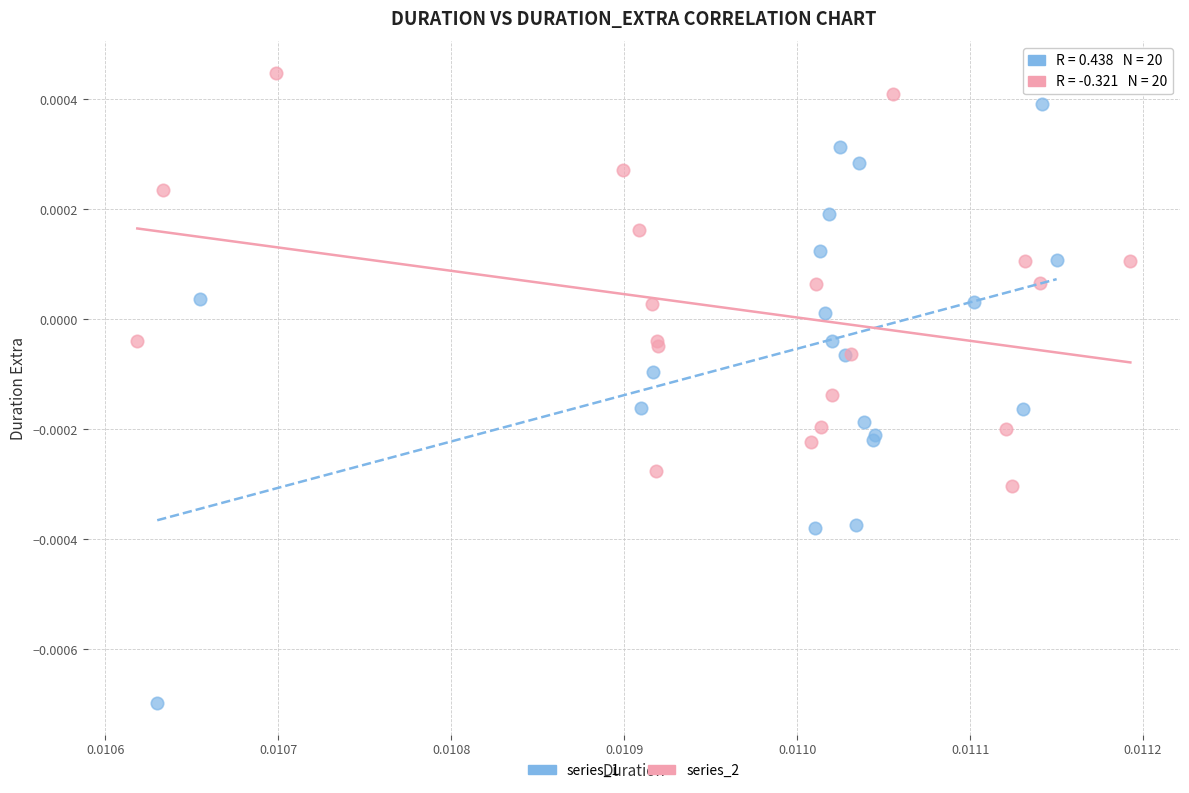

Which series contains the lowest Y value?

series_1